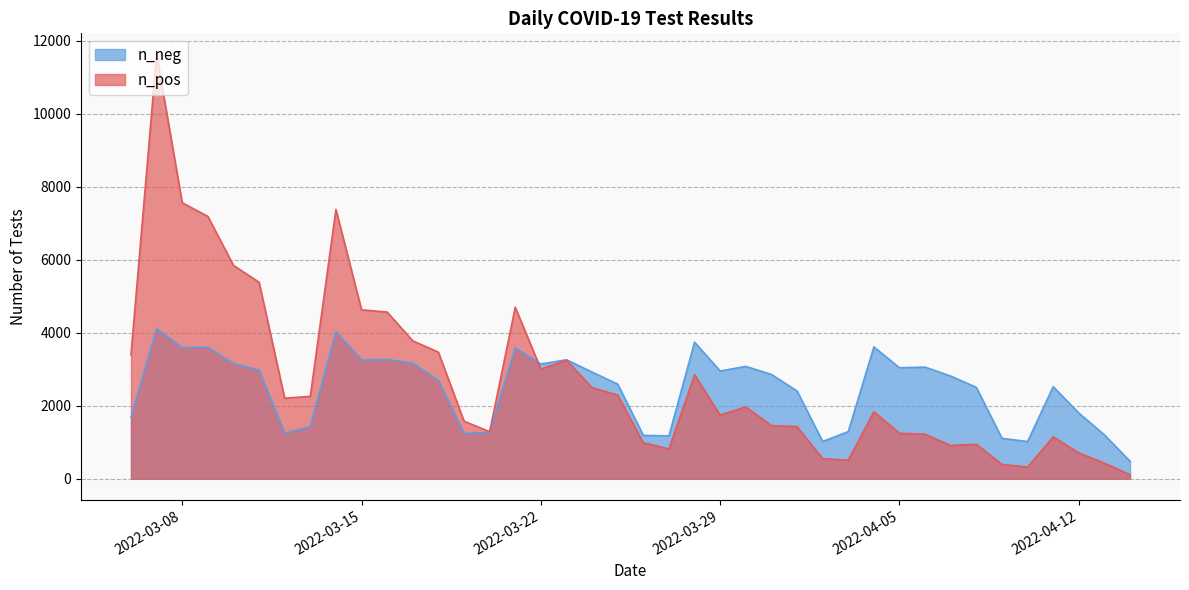

Which series has the largest total across all categories?

n_pos